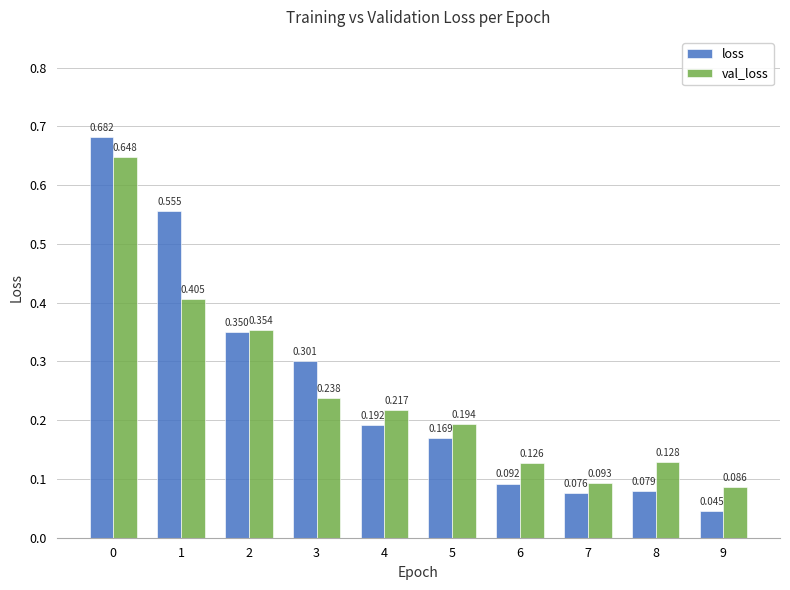

Rank the series by their average value, from highest to lowest.

loss, val_loss